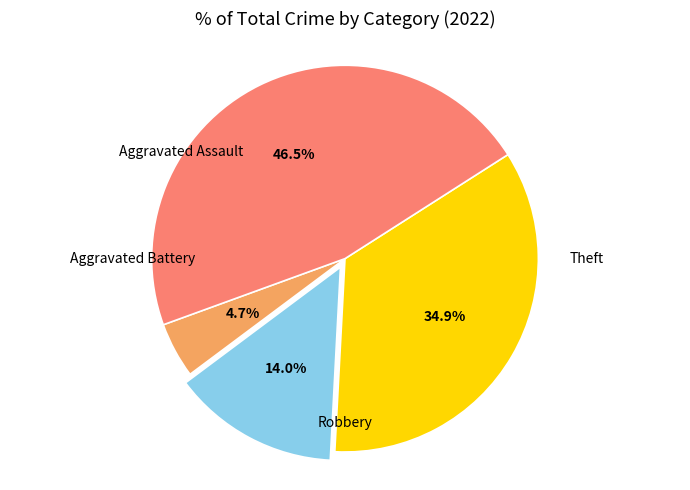

Is there any slice that represents more than half of the pie?

No